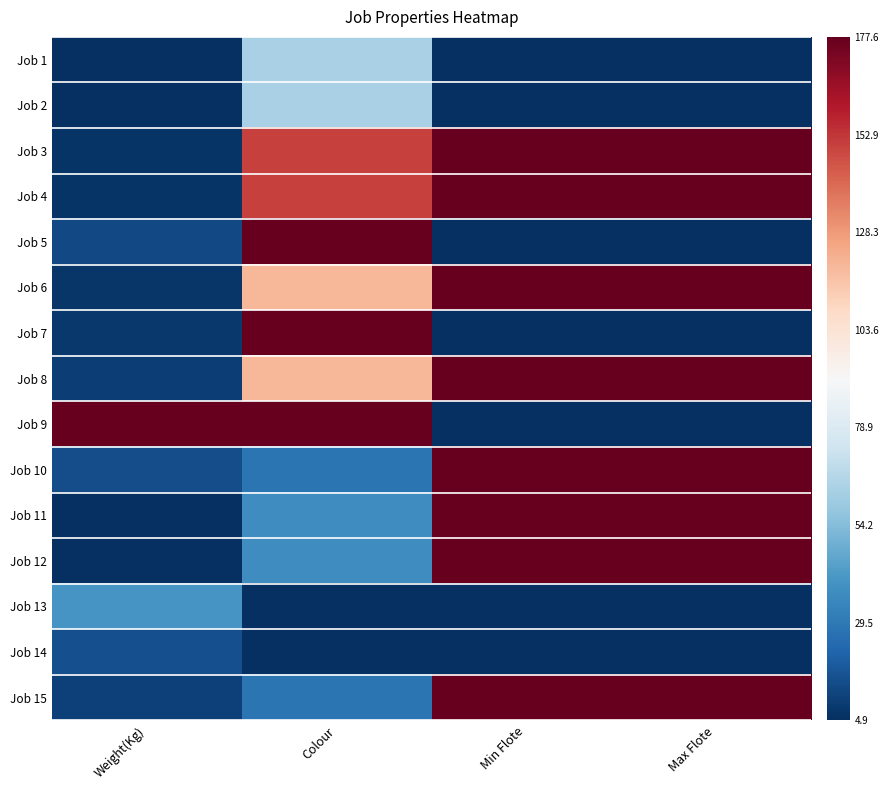

Reading left to right, extract all data points from this chart.

Job 1: Weight(Kg)=0.0	Colour=0.3	Min Flote=0.0	Max Flote=0.0
Job 2: Weight(Kg)=0.0	Colour=0.3	Min Flote=0.0	Max Flote=0.0
Job 3: Weight(Kg)=0.0	Colour=0.8	Min Flote=1.0	Max Flote=1.0
Job 4: Weight(Kg)=0.0	Colour=0.8	Min Flote=1.0	Max Flote=1.0
Job 5: Weight(Kg)=0.0	Colour=1.0	Min Flote=0.0	Max Flote=0.0
Job 6: Weight(Kg)=0.0	Colour=0.7	Min Flote=1.0	Max Flote=1.0
Job 7: Weight(Kg)=0.0	Colour=1.0	Min Flote=0.0	Max Flote=0.0
Job 8: Weight(Kg)=0.0	Colour=0.7	Min Flote=1.0	Max Flote=1.0
Job 9: Weight(Kg)=1.0	Colour=1.0	Min Flote=0.0	Max Flote=0.0
Job 10: Weight(Kg)=0.1	Colour=0.1	Min Flote=1.0	Max Flote=1.0
Job 11: Weight(Kg)=0.0	Colour=0.2	Min Flote=1.0	Max Flote=1.0
Job 12: Weight(Kg)=0.0	Colour=0.2	Min Flote=1.0	Max Flote=1.0
Job 13: Weight(Kg)=0.2	Colour=0.0	Min Flote=0.0	Max Flote=0.0
Job 14: Weight(Kg)=0.1	Colour=0.0	Min Flote=0.0	Max Flote=0.0
Job 15: Weight(Kg)=0.0	Colour=0.1	Min Flote=1.0	Max Flote=1.0